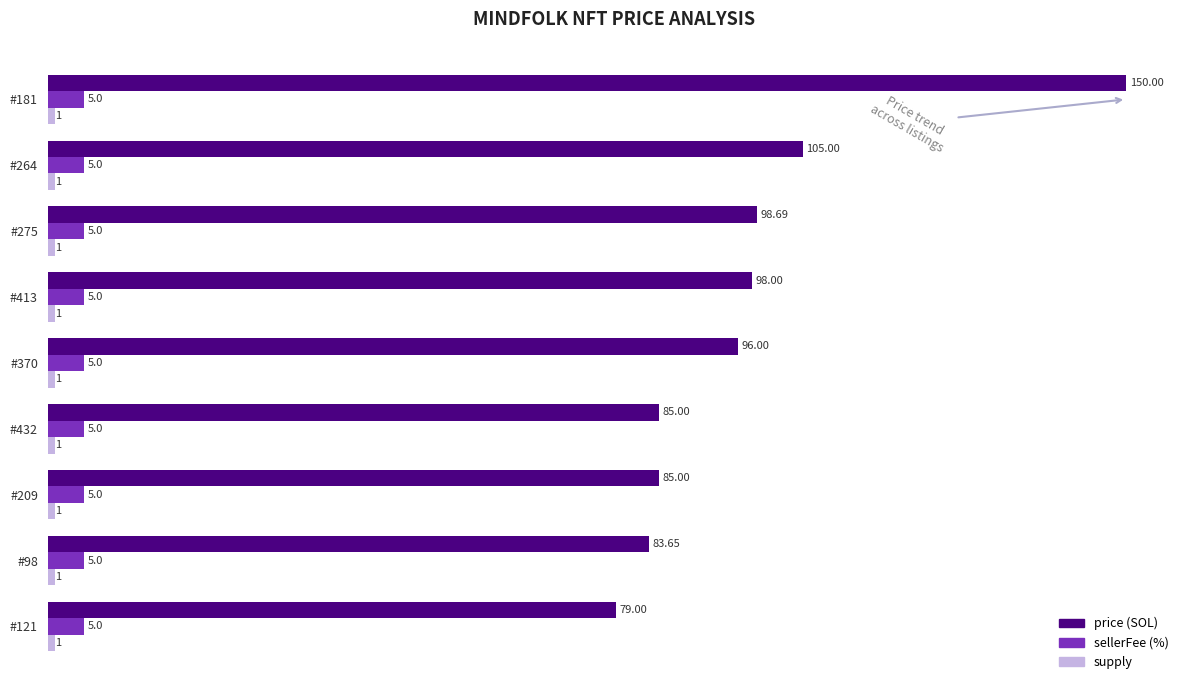

How many data points does each series have?

9